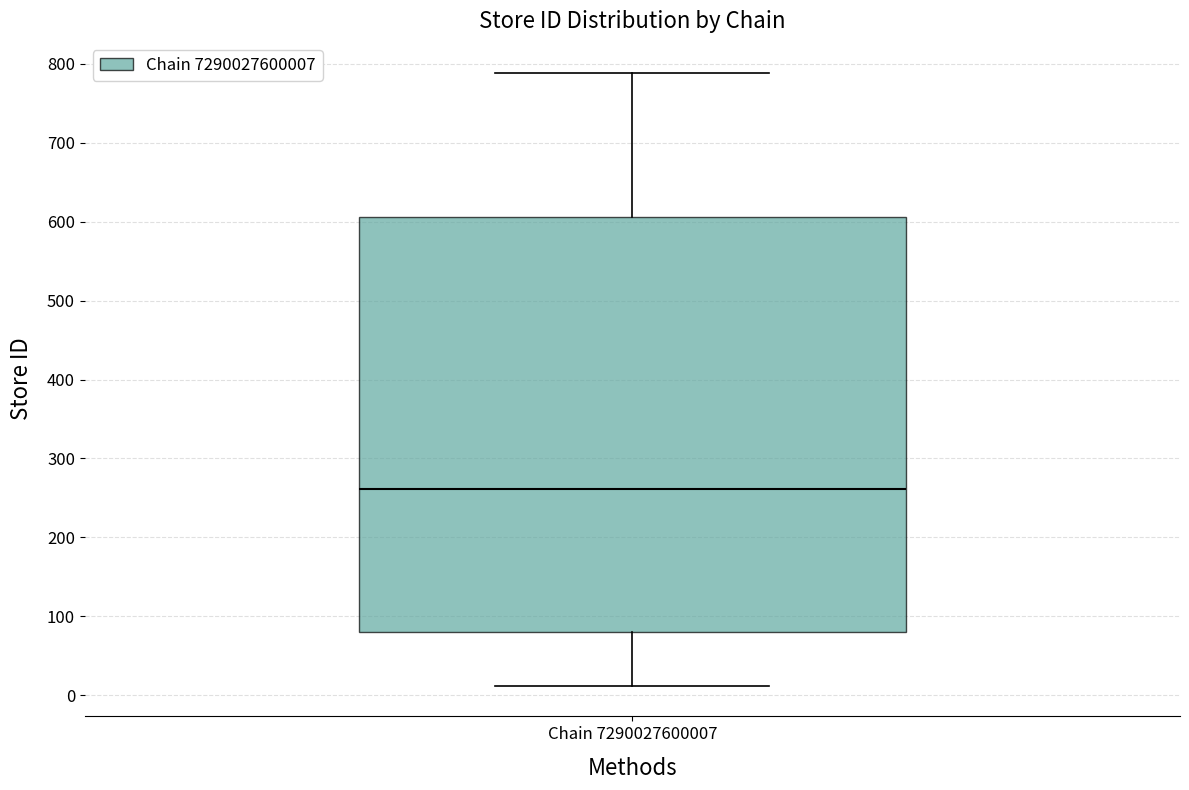

Read this box plot against the y-axis: the position of the median line, the range covered by the box, and the ends of both whiskers. The values are not printed on the chart, so give them approximately, as read against the axis.

median 260, box 80 to 610, whiskers 10 to 790